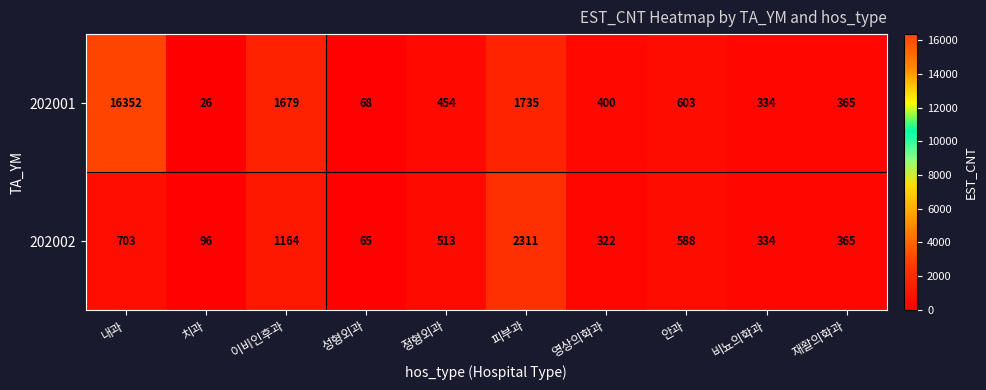

At which label does 202001 reach its minimum?

치과